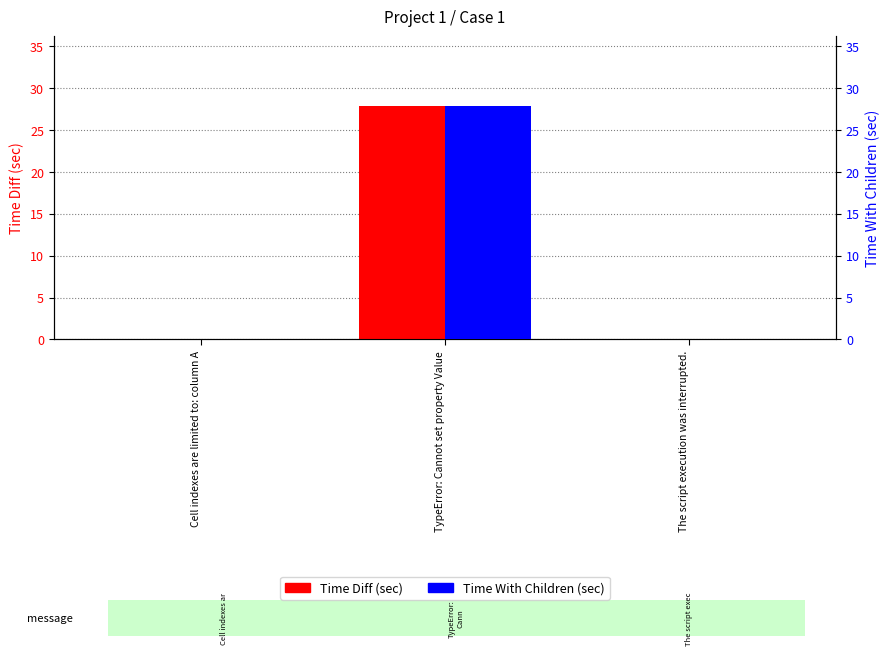

How many values in the Time Diff (sec) series exceed 0?

2